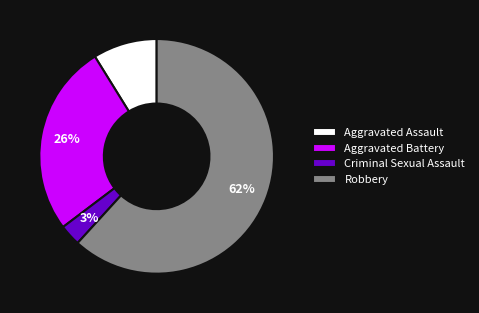

Count the number of slices in the pie.

4